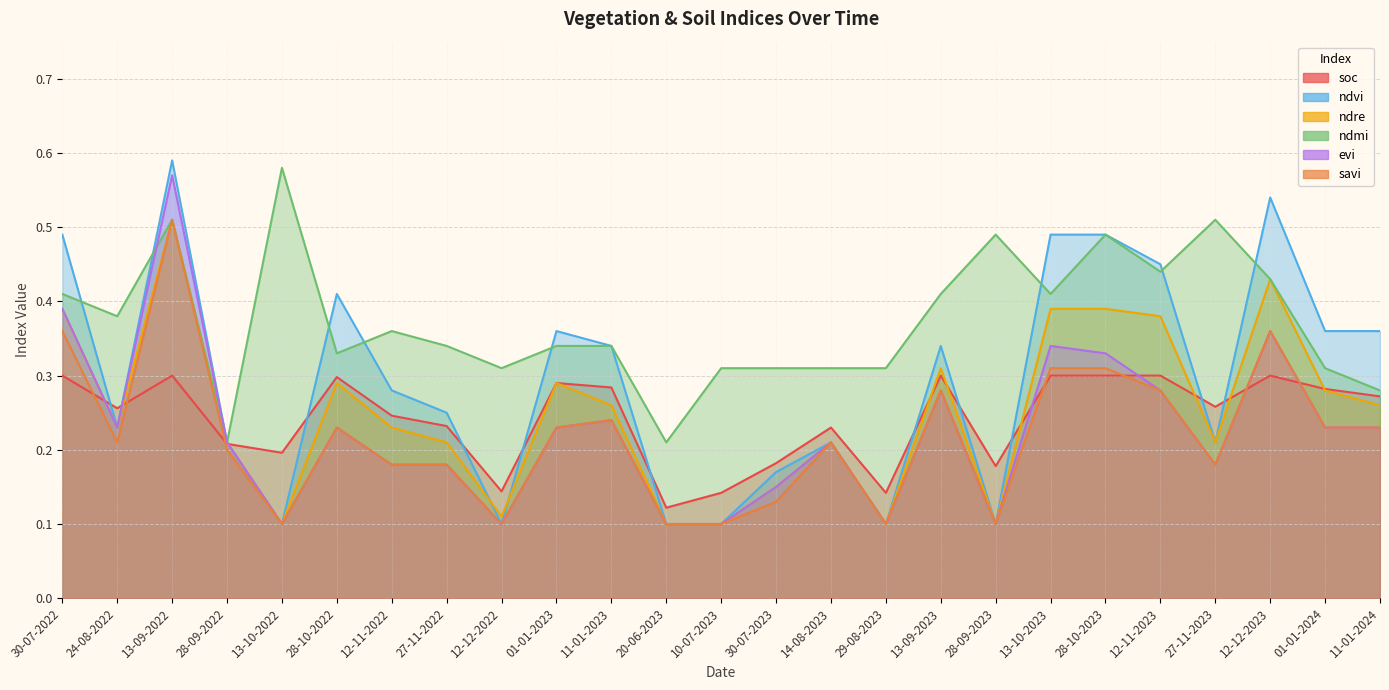

True or false: ndvi has more than 1 points higher than both neighbors.

True